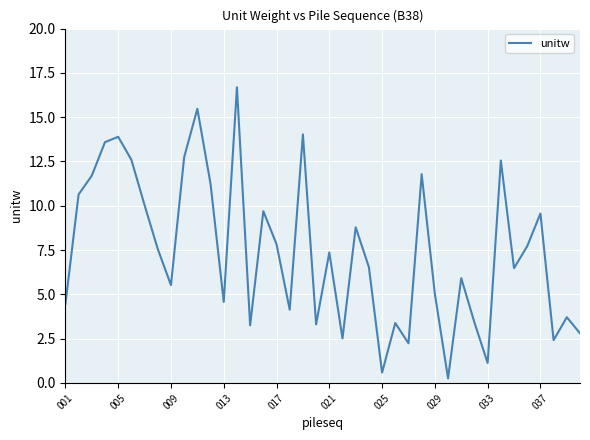

How many interior local peaks (higher than both neighbors) does the data have?

13